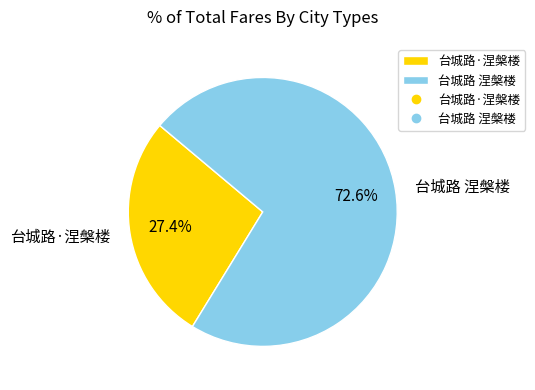

How many segments does this pie chart have?

2